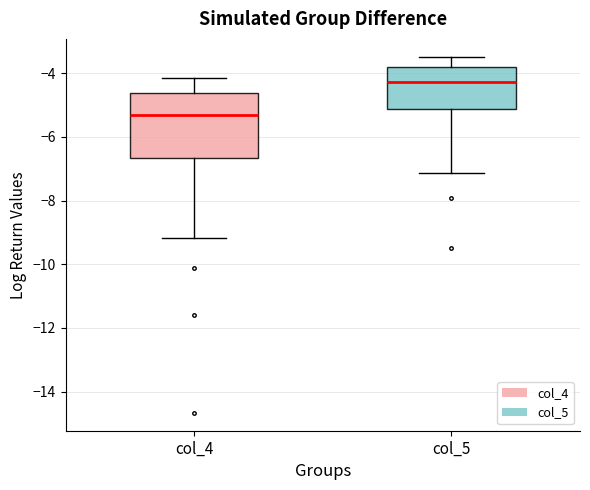

Reading left to right, transcribe this box plot: for each box, give where its median line is, the range the box spans, and where its two whiskers end, as read against the y-axis. The values are not printed on the chart, so give them approximately, as read against the axis.

col_4: median -5.4, box -6.6 to -4.6, whiskers -9.2 to -4.2
col_5: median -4.2, box -5.2 to -3.8, whiskers -7.2 to -3.4